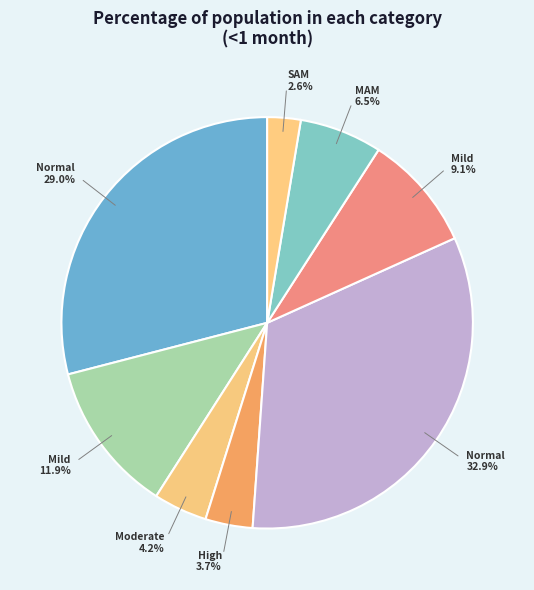

Count the number of slices in the pie.

8